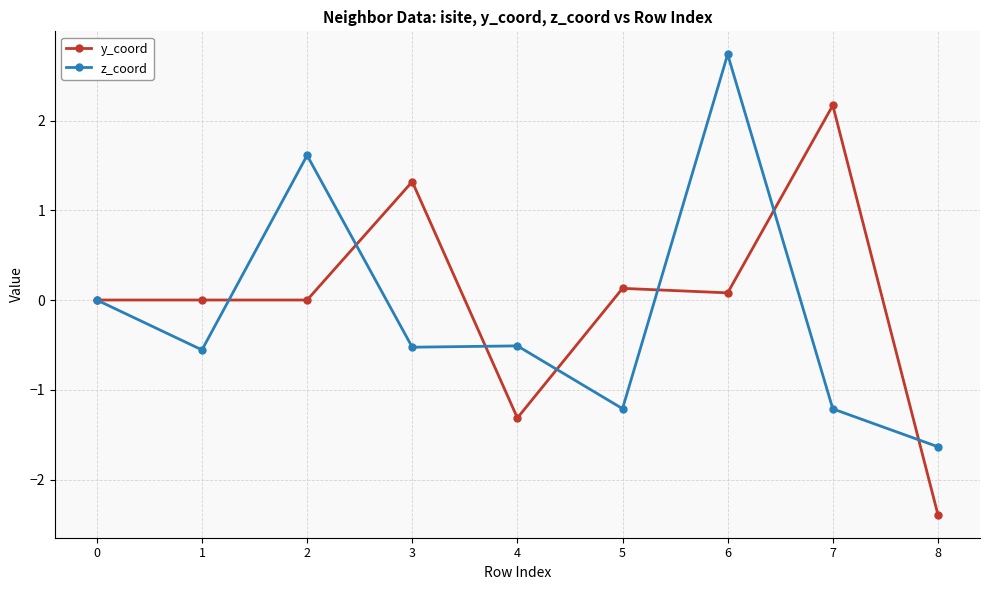

How many categories are shown in the chart?

9